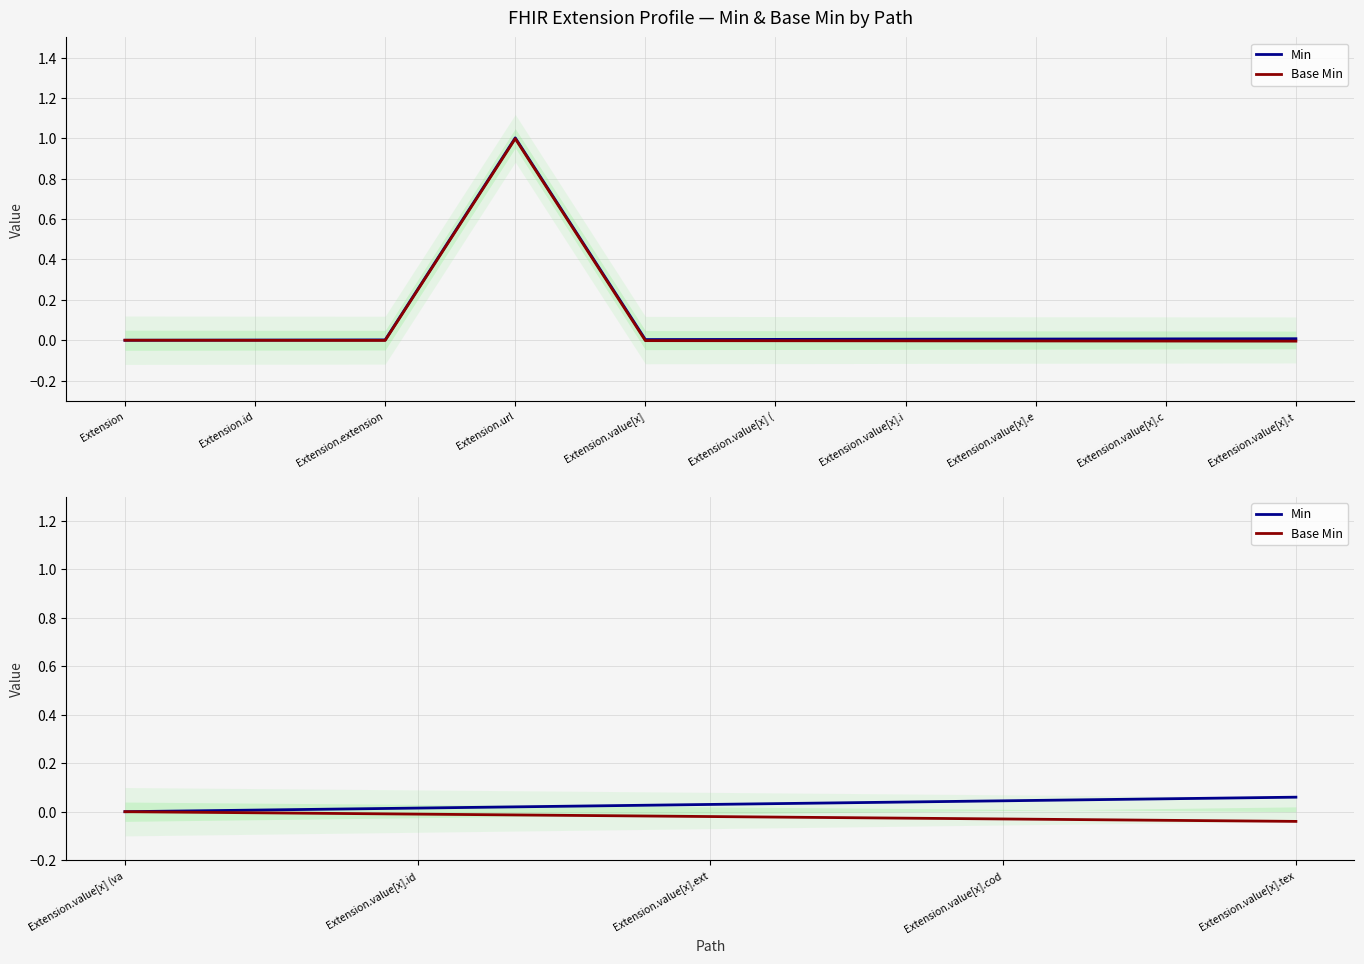

List the series in order of their peak value, lowest first.

Base Min, Min